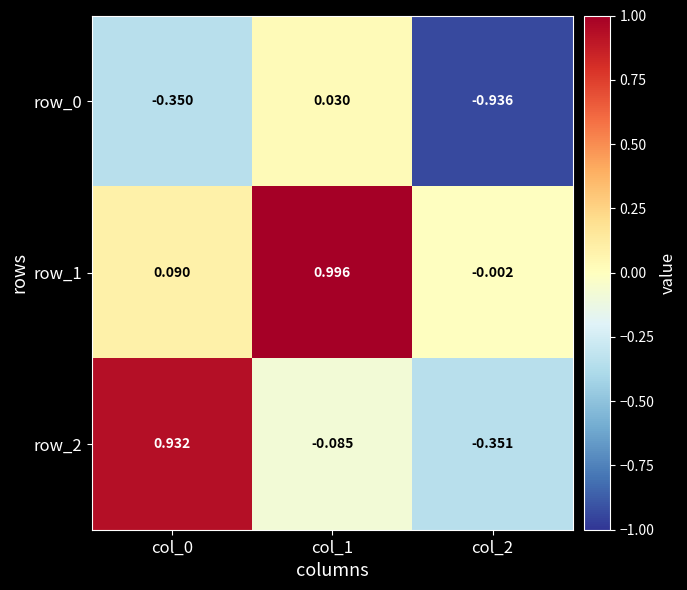

What is the total value across all series at col_0?

0.7